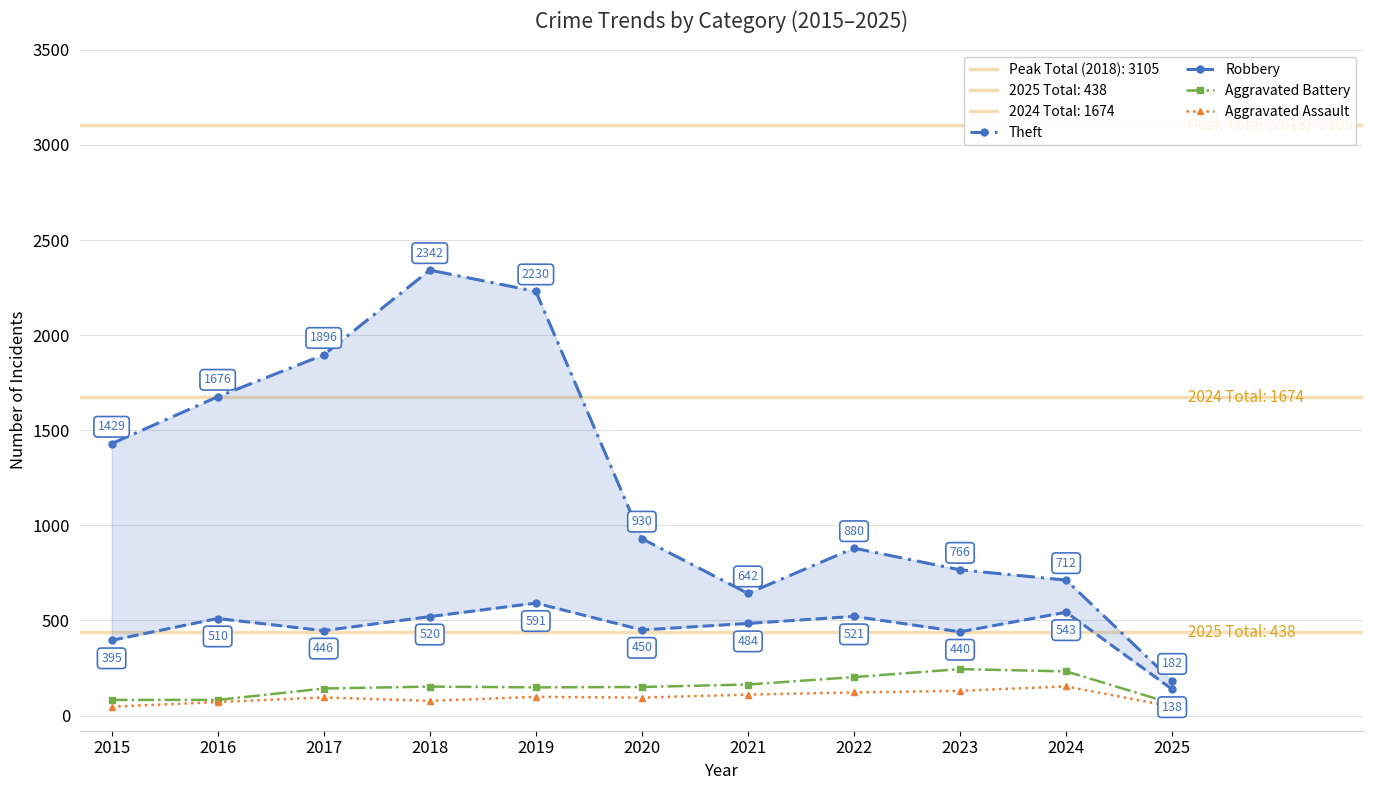

What is the value of the Aggravated Assault point at the 6th from the left?

94